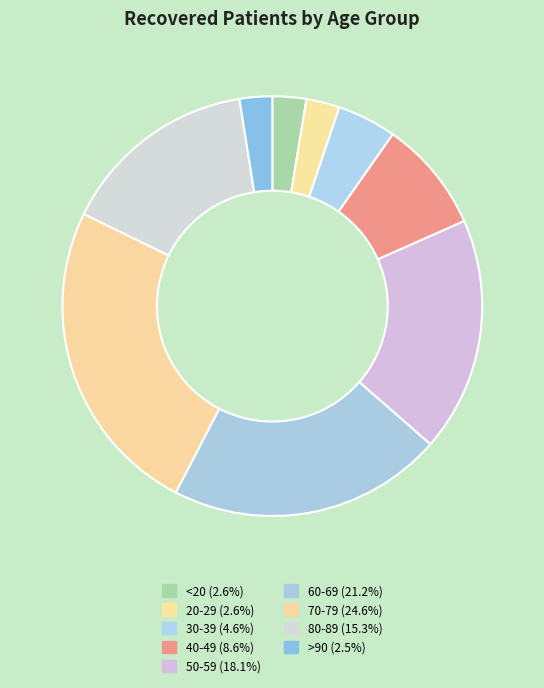

Count the number of slices in the pie.

9